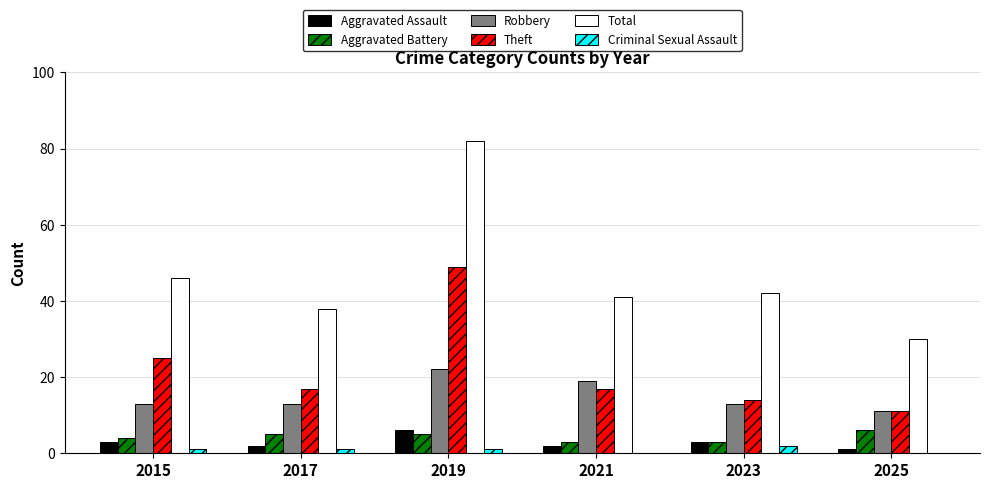

What is the sum of all Aggravated Assault values?

17